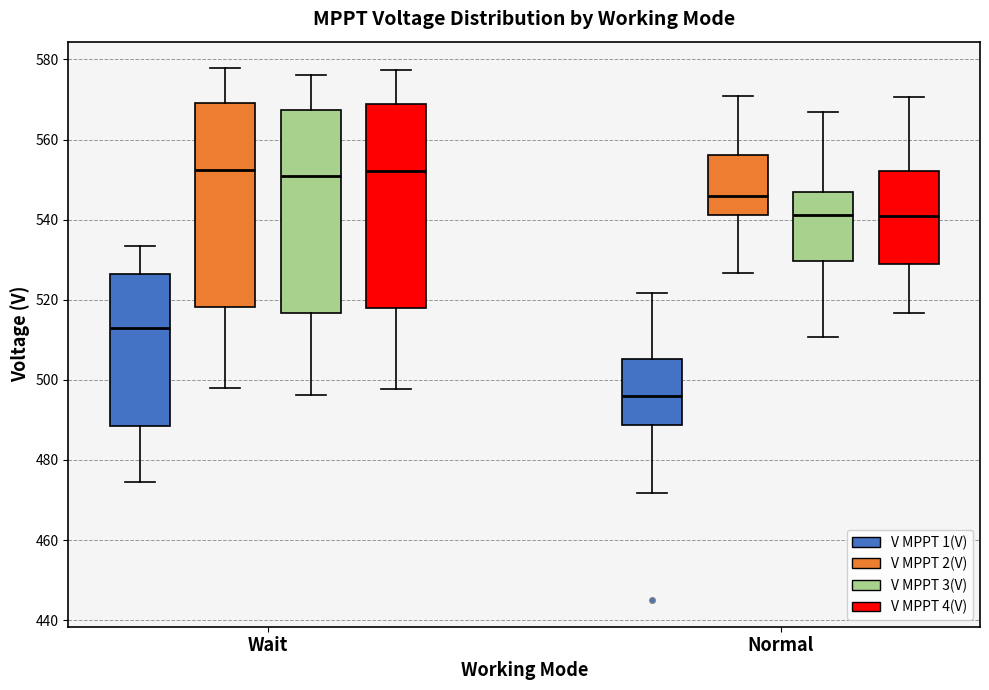

Reading left to right, read every box against the y-axis: the position of its median line, the range the box covers, and the ends of its whiskers. The values are not printed on the chart, so give them approximately, as read against the axis.

Wait (V MPPT 1(V)): median 512, box 488 to 526, whiskers 474 to 534
Wait (V MPPT 2(V)): median 552, box 518 to 570, whiskers 498 to 578
Wait (V MPPT 3(V)): median 550, box 516 to 568, whiskers 496 to 576
Wait (V MPPT 4(V)): median 552, box 518 to 568, whiskers 498 to 578
Normal (V MPPT 1(V)): median 496, box 488 to 506, whiskers 472 to 522
Normal (V MPPT 2(V)): median 546, box 542 to 556, whiskers 526 to 570
Normal (V MPPT 3(V)): median 542, box 530 to 546, whiskers 510 to 566
Normal (V MPPT 4(V)): median 540, box 530 to 552, whiskers 516 to 570